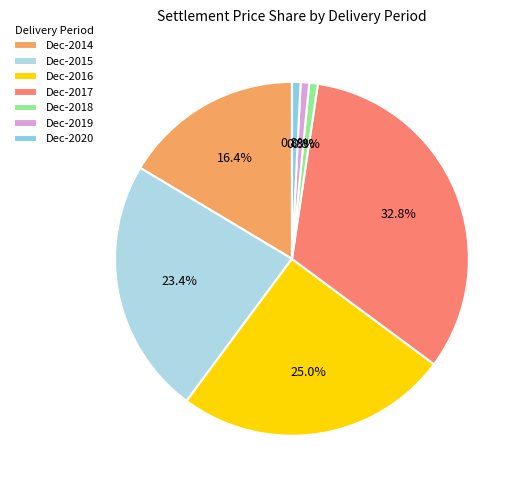

True or false: Dec-2018 accounts for 11% of the total.

False